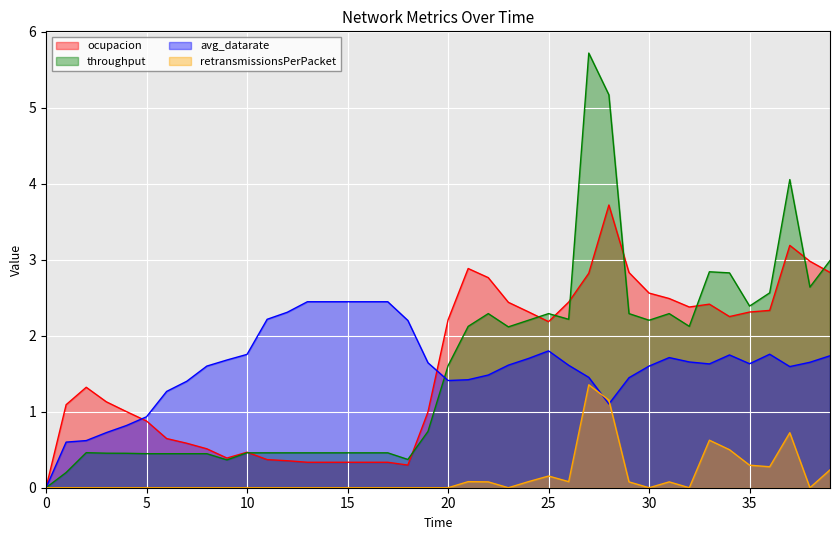

How many data points in retransmissionsPerPacket are above 0?

15